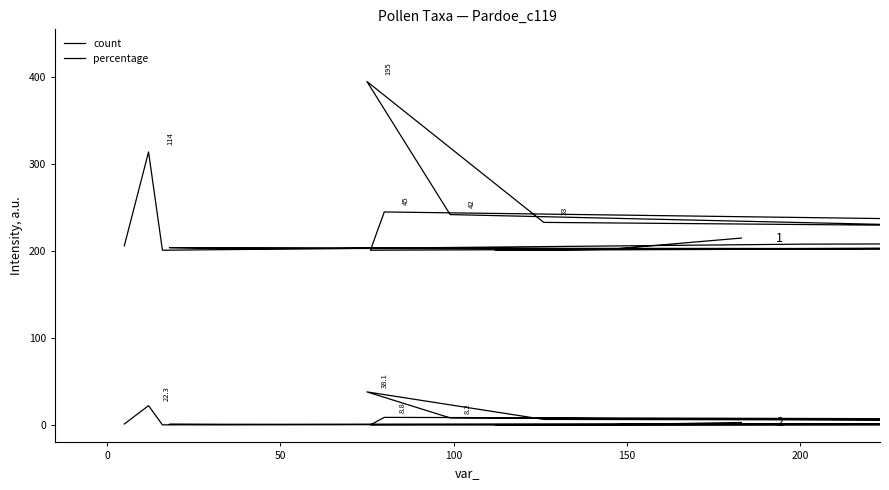

What is the difference between the second highest and second lowest values in the percentage series?

22.1